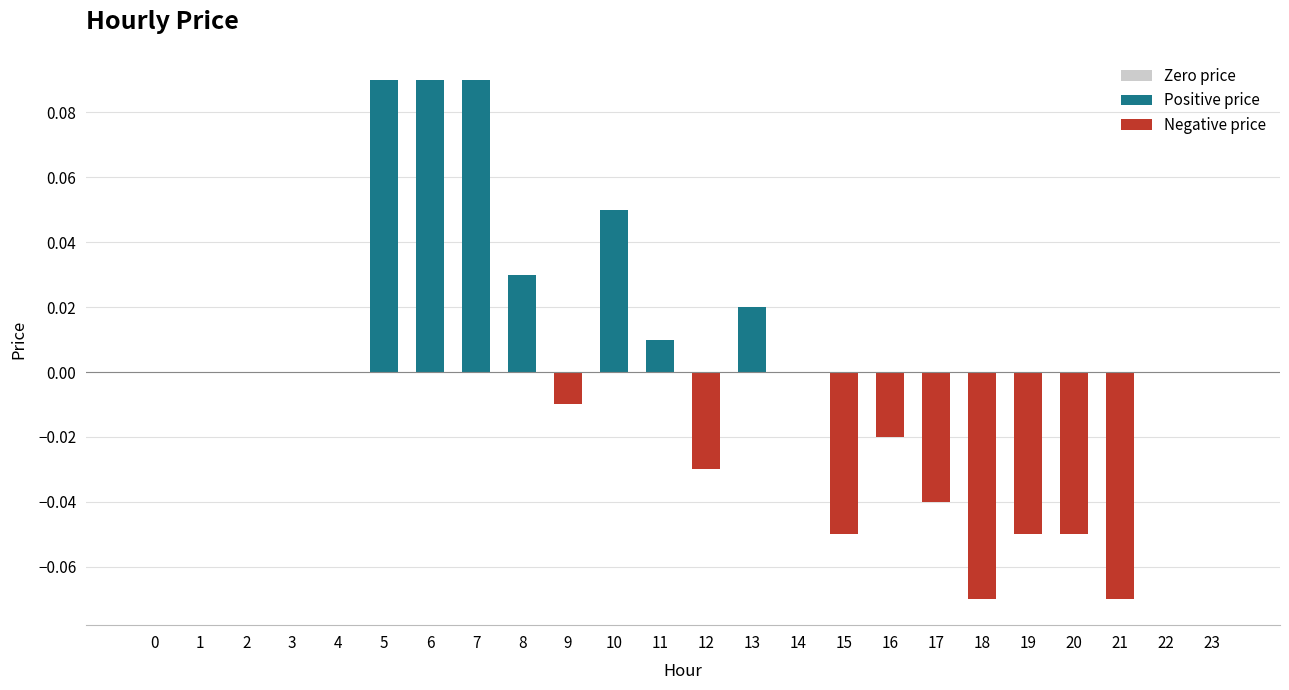

Reading left to right, extract all data points from this chart.

0=0.0	1=0.0	2=0.0	3=0.0	4=0.0	5=0.1	6=0.1	7=0.1	8=0.0	9=-0.0	10=0.1	11=0.0	12=-0.0	13=0.0	14=0.0	15=-0.1	16=-0.0	17=-0.0	18=-0.1	19=-0.1	20=-0.1	21=-0.1	22=0.0	23=0.0